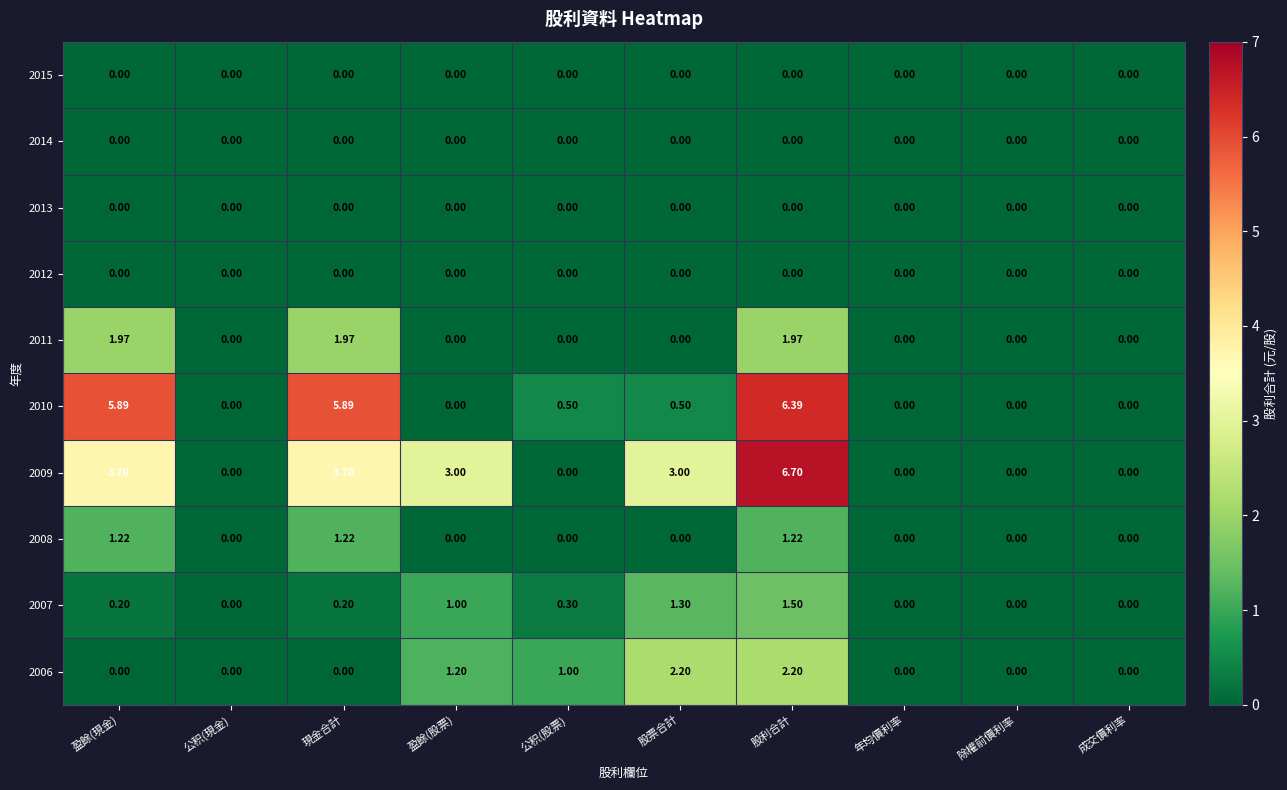

Which label corresponds to the largest value in the chart?

股利合計